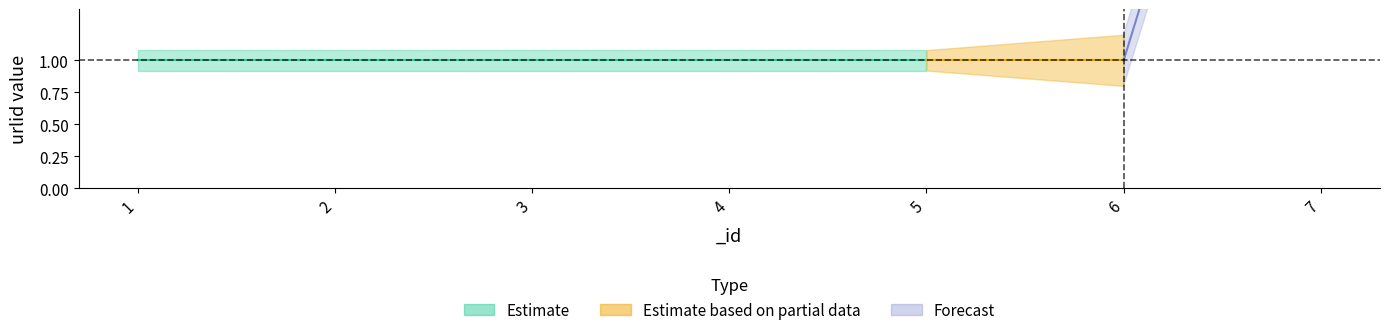

Reading left to right, list all the values displayed in this chart.

1=1	2=1	3=1	4=1	5=1	6=1	7=6